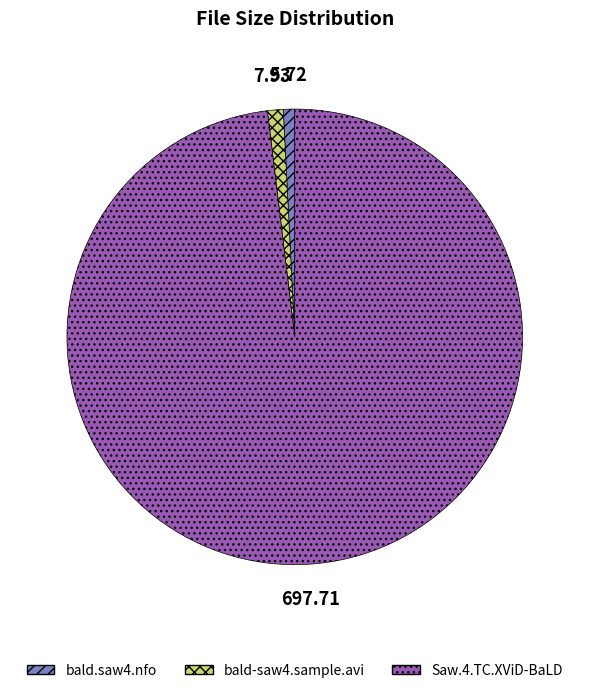

What is the majority slice?

Saw.4.TC.XViD-BaLD